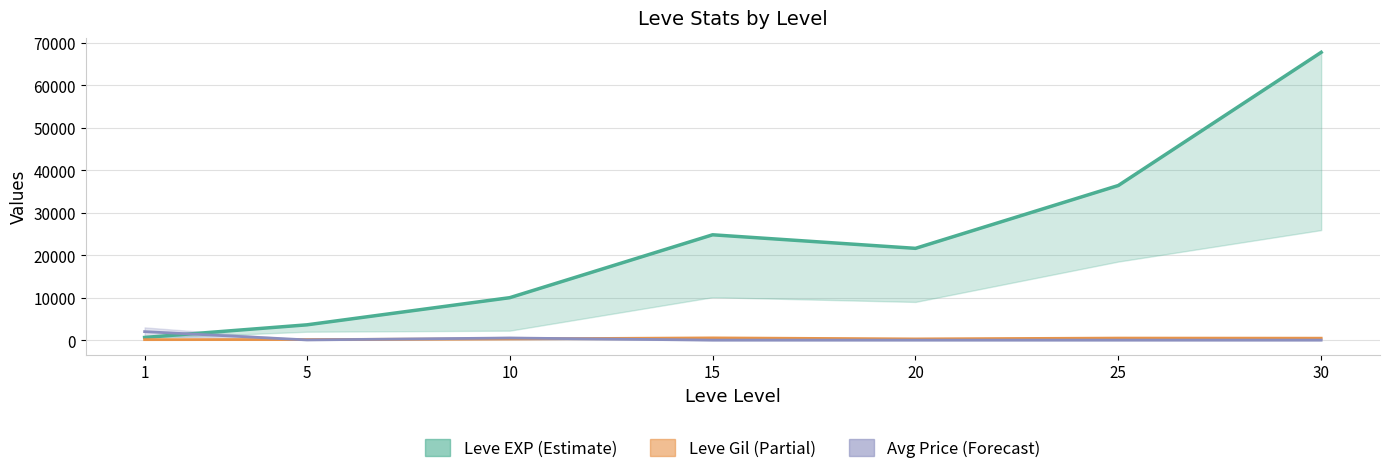

What is the total value across all series at 5?

3789.1